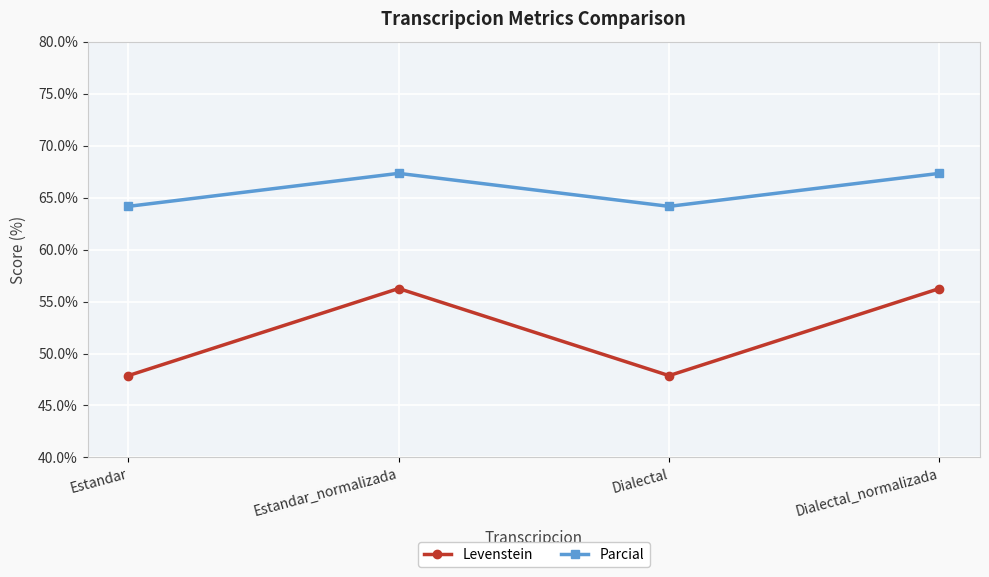

What is the label of the 3rd point from the right?

Estandar_normalizada